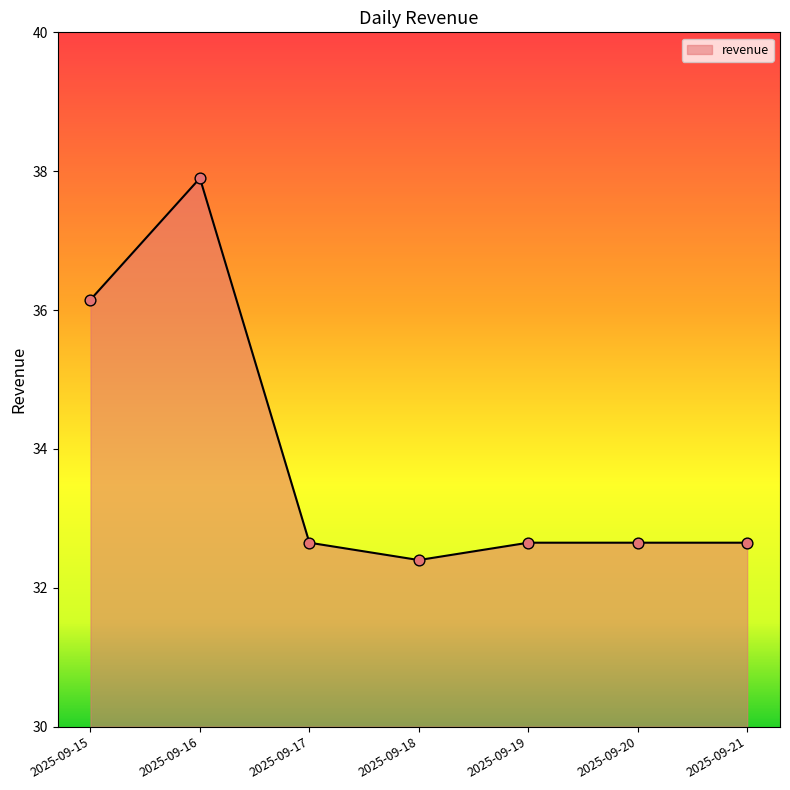

What is the change in value from 2025-09-15 to 2025-09-20?

-3.5